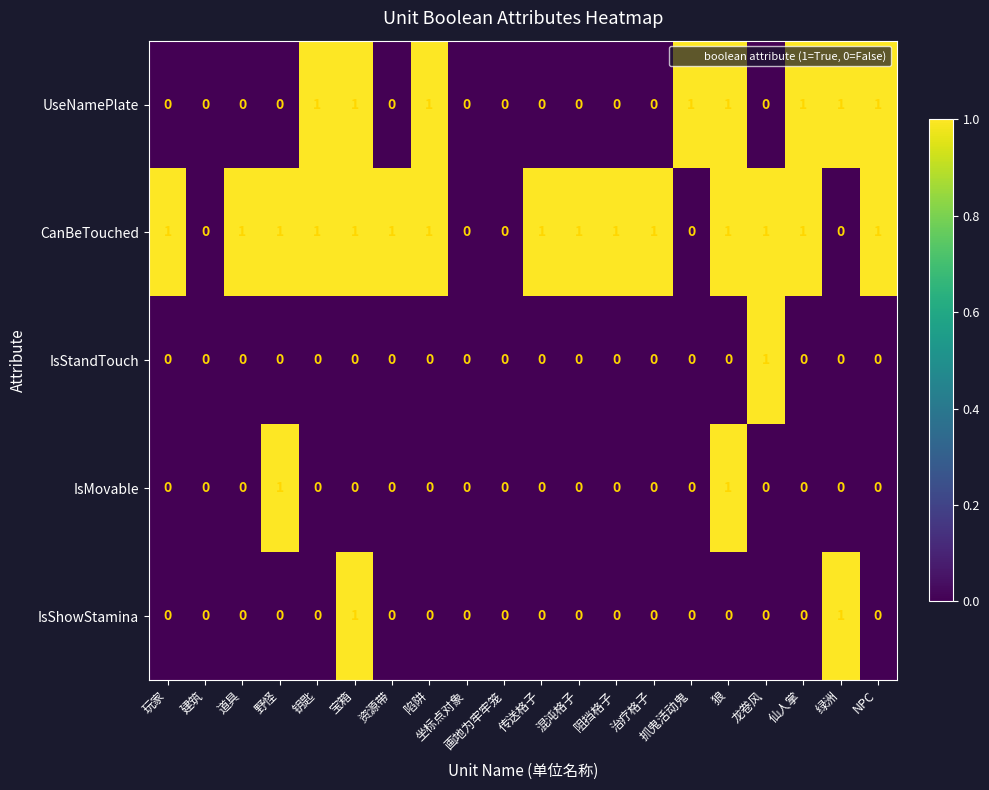

True or false: IsMovable has a value of 1 at NPC.

False